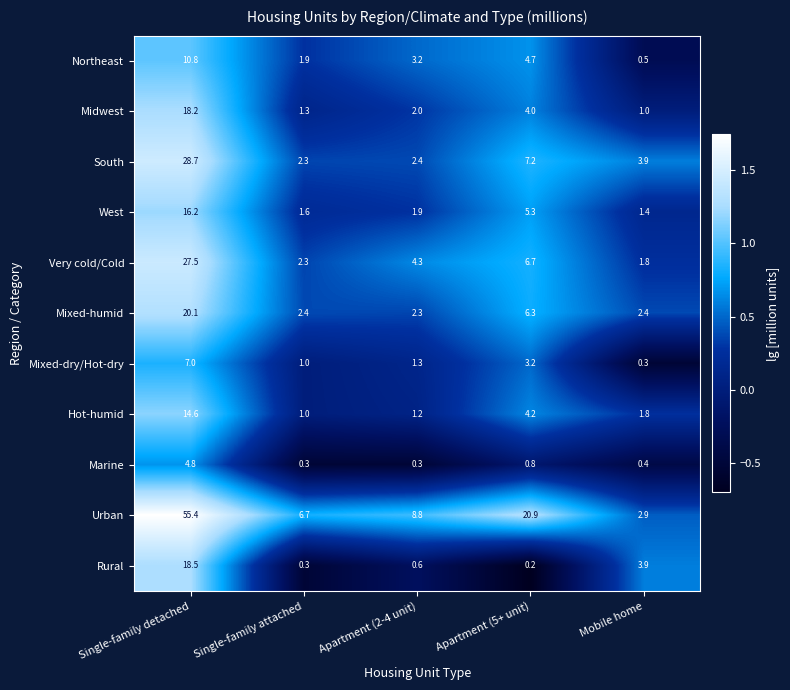

Where is Rural nearest to the value 9?

Mobile home